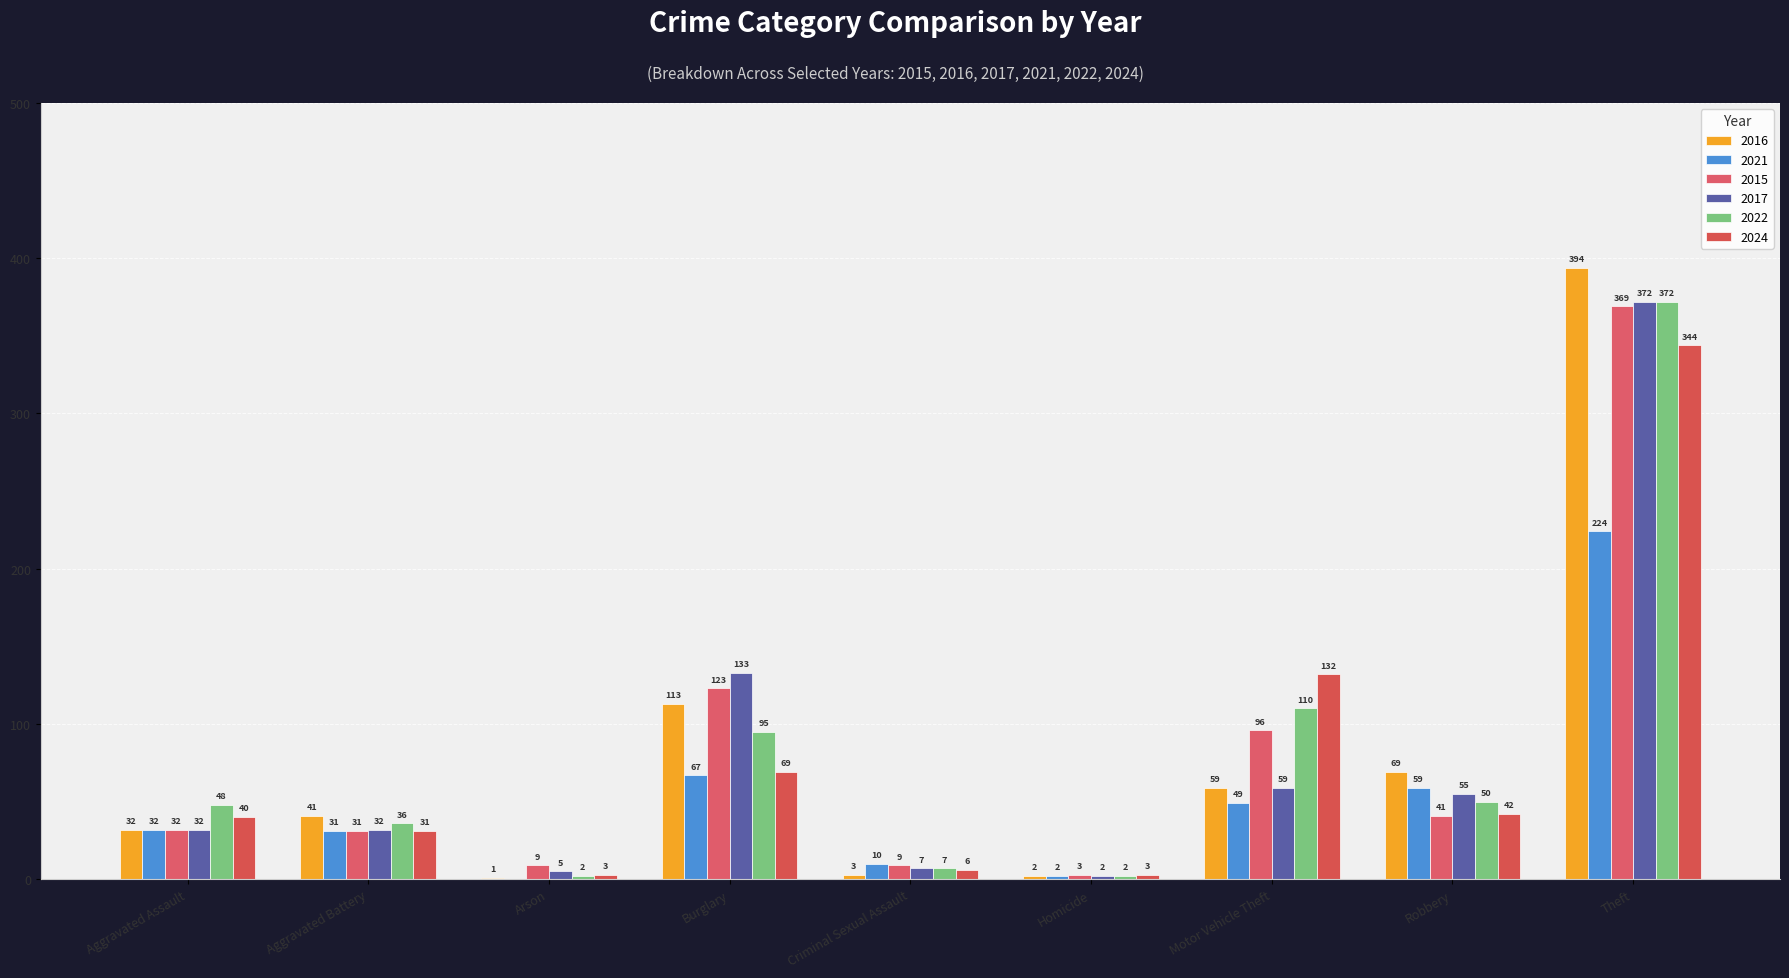

Count the number of data series in this chart.

6